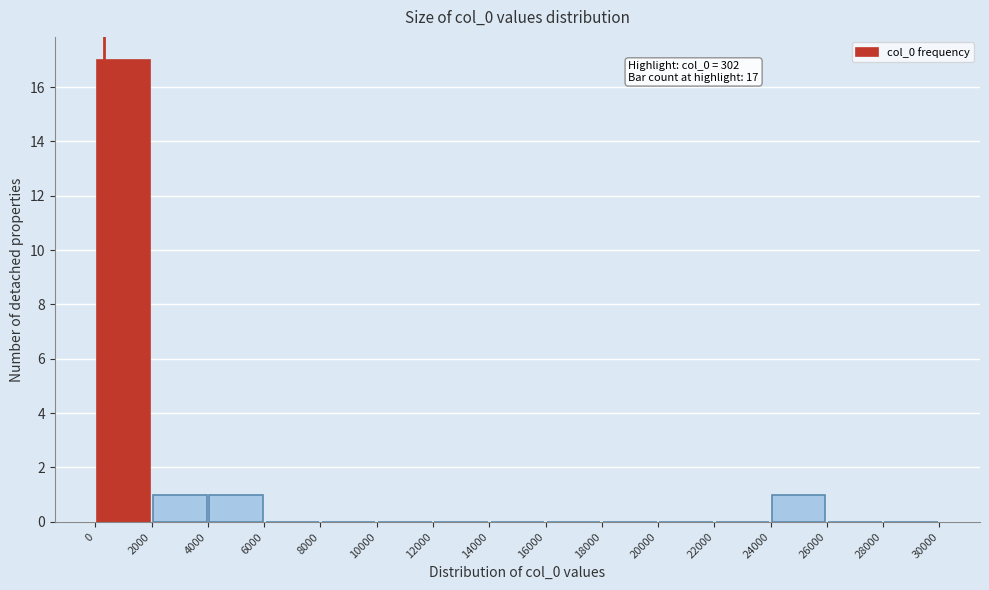

Which range on the x-axis has the tallest bar?

0 to 2000